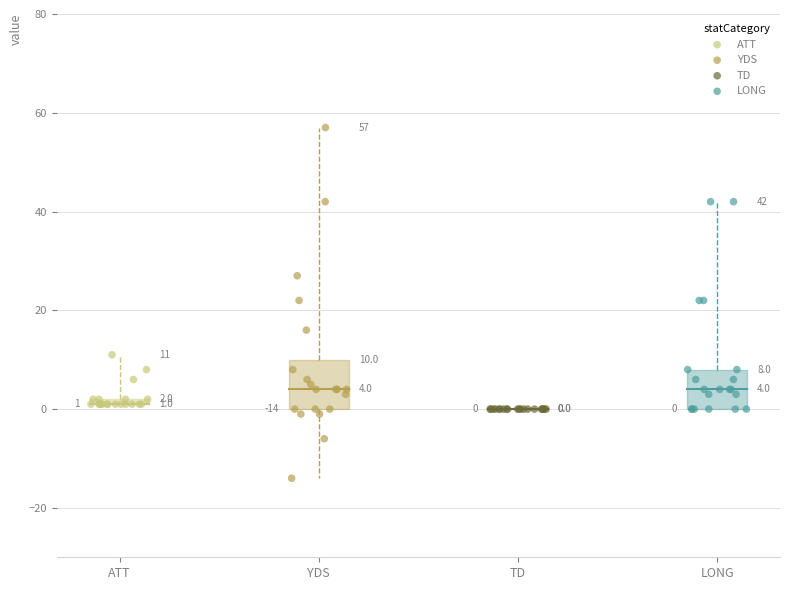

Which series contains the lowest Y value?

YDS